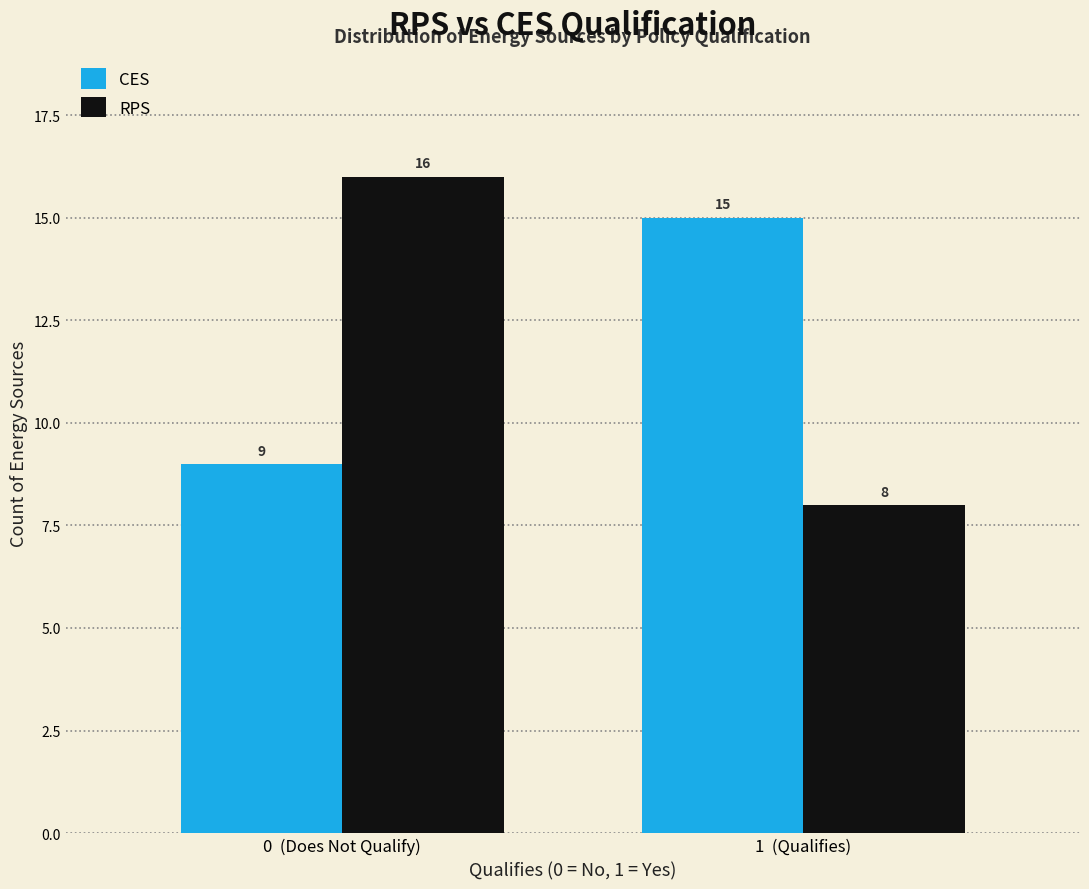

Reading right to left, list all the values displayed in this chart.

CES: 15	9
RPS: 8	16